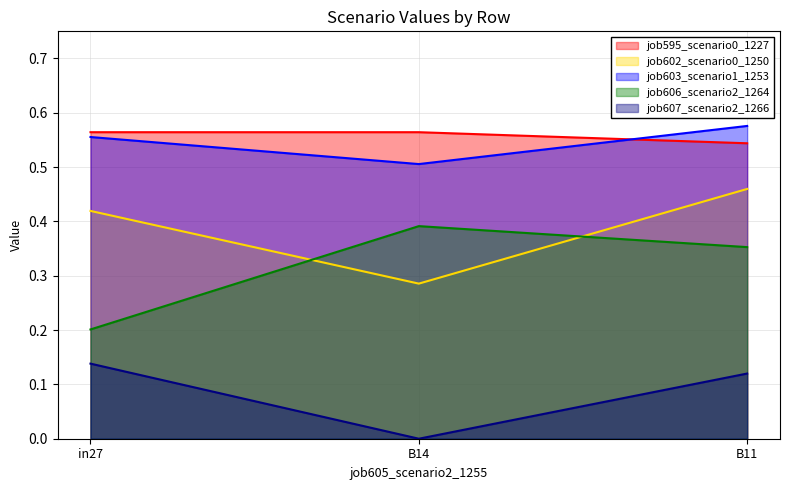

Reading left to right, list all the values displayed in this chart.

job595_scenario0_1227: 0.6	0.6	0.5
job602_scenario0_1250: 0.4	0.3	0.5
job603_scenario1_1253: 0.6	0.5	0.6
job606_scenario2_1264: 0.2	0.4	0.4
job607_scenario2_1266: 0.1	0.0	0.1